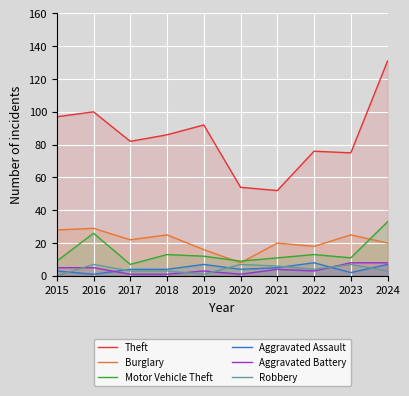

Between which two adjacent categories do Aggravated Battery and Robbery first intersect?

2015 and 2016